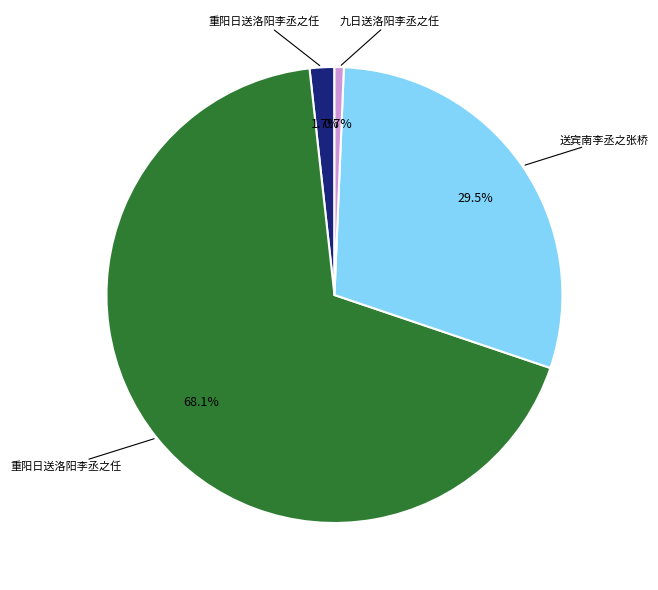

To the nearest percent, what is the difference between the largest and smallest slice percentages?

67%